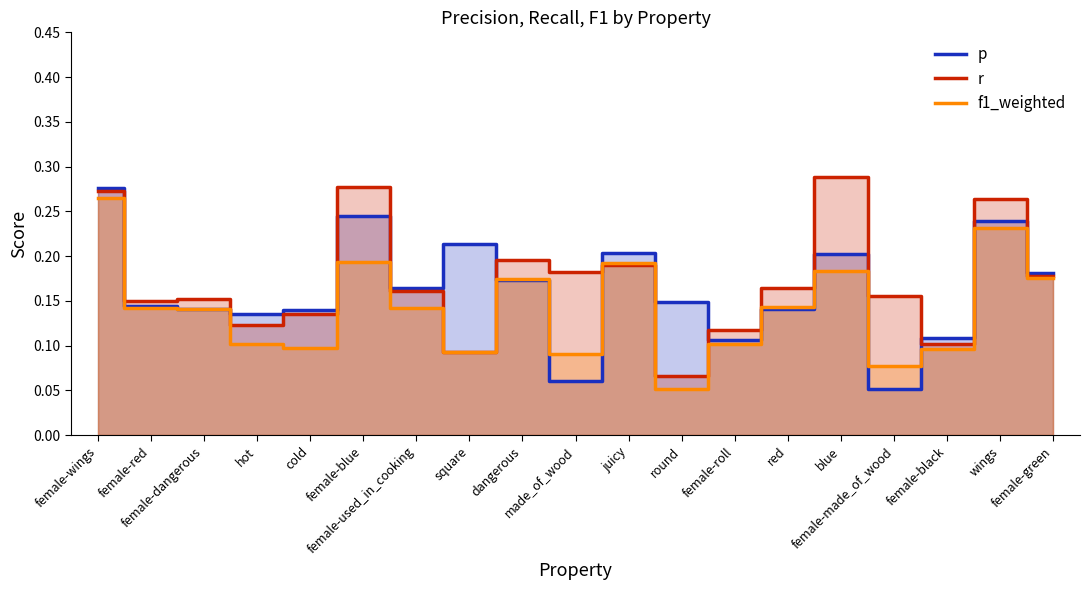

How many distinct data groups are displayed?

3